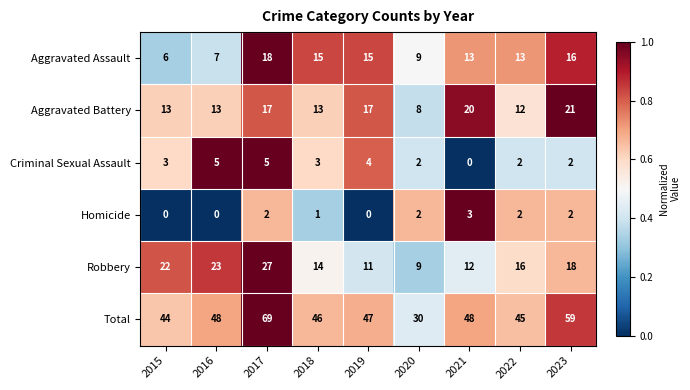

At which category is the sum across all series the highest?

2017